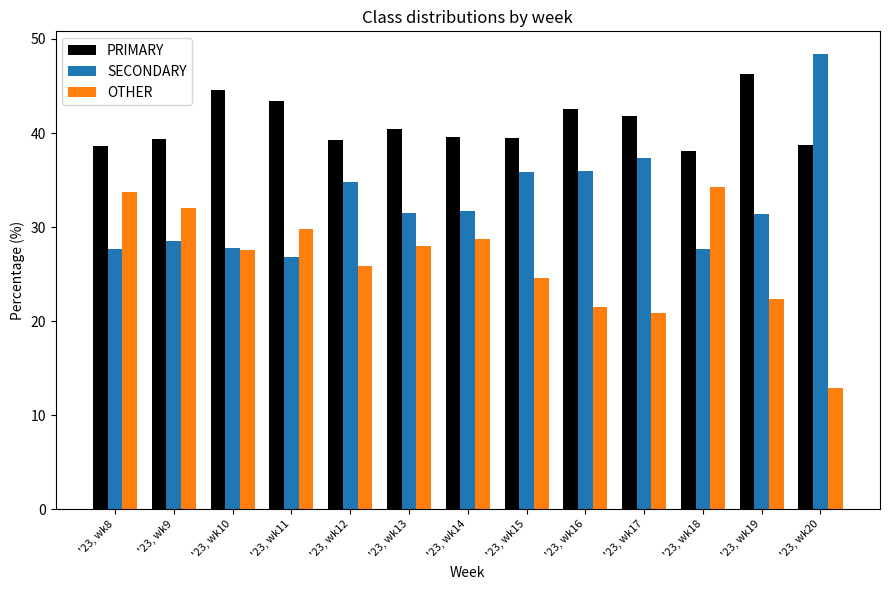

What is the difference between the SECONDARY values at '23, wk17 and '23, wk16?

1.3